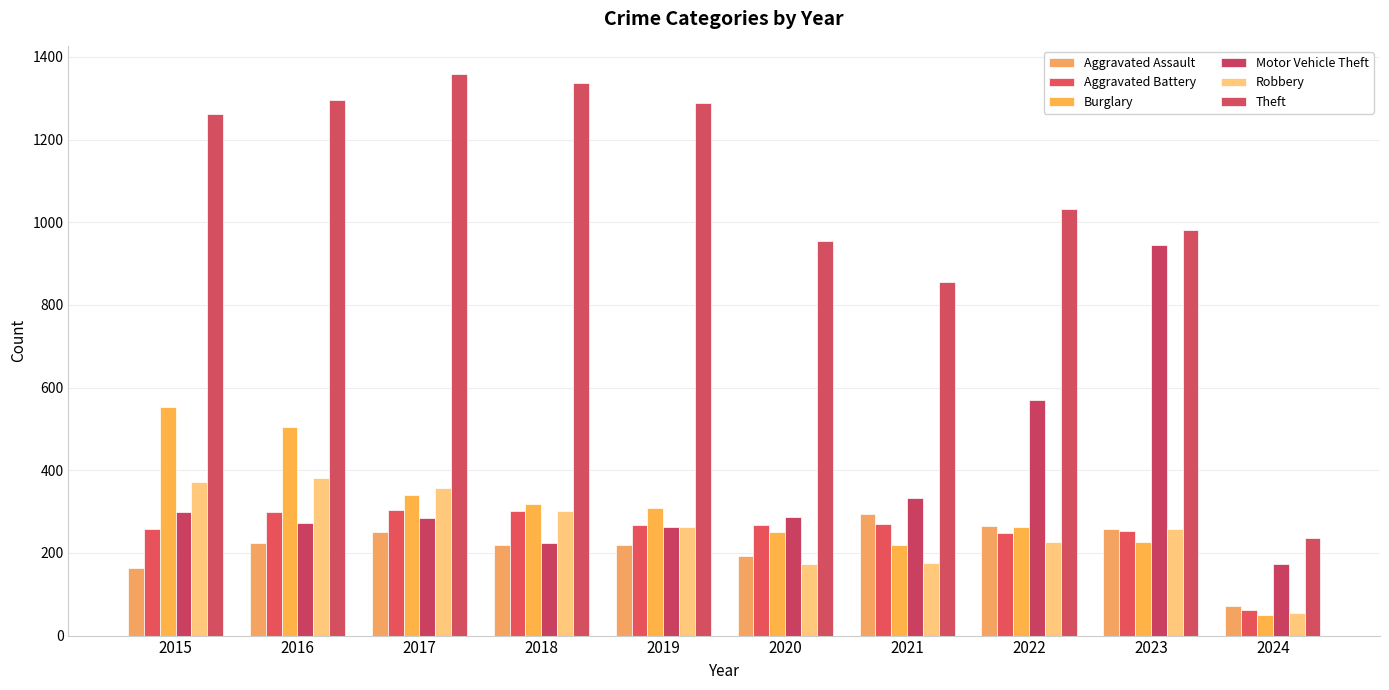

What is the approximate value of Aggravated Assault at 2016?

225